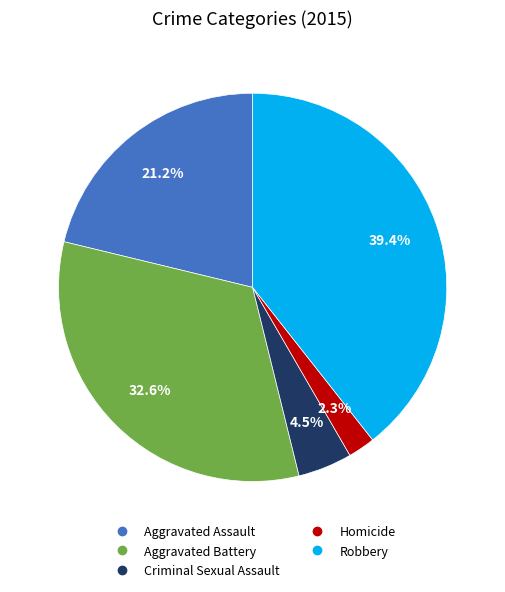

What percentage is the Aggravated Battery slice, to the nearest percent?

33%